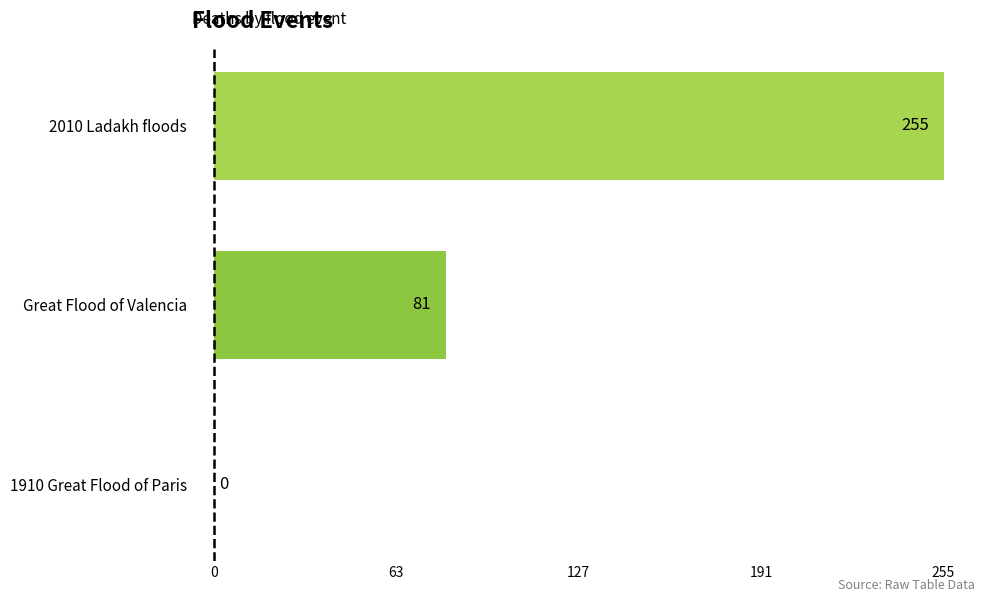

At which category does the chart reach its peak across all series?

2010 Ladakh floods